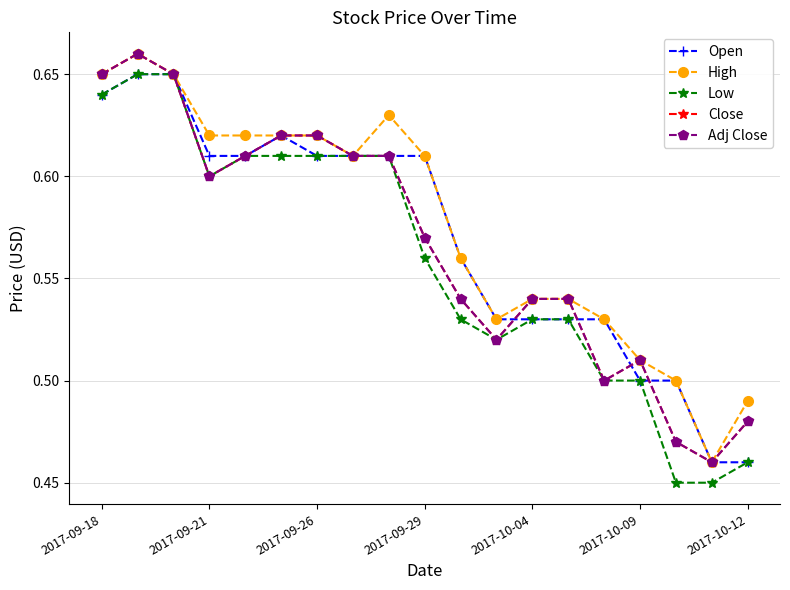

Does the chart have visible grid lines?

Yes